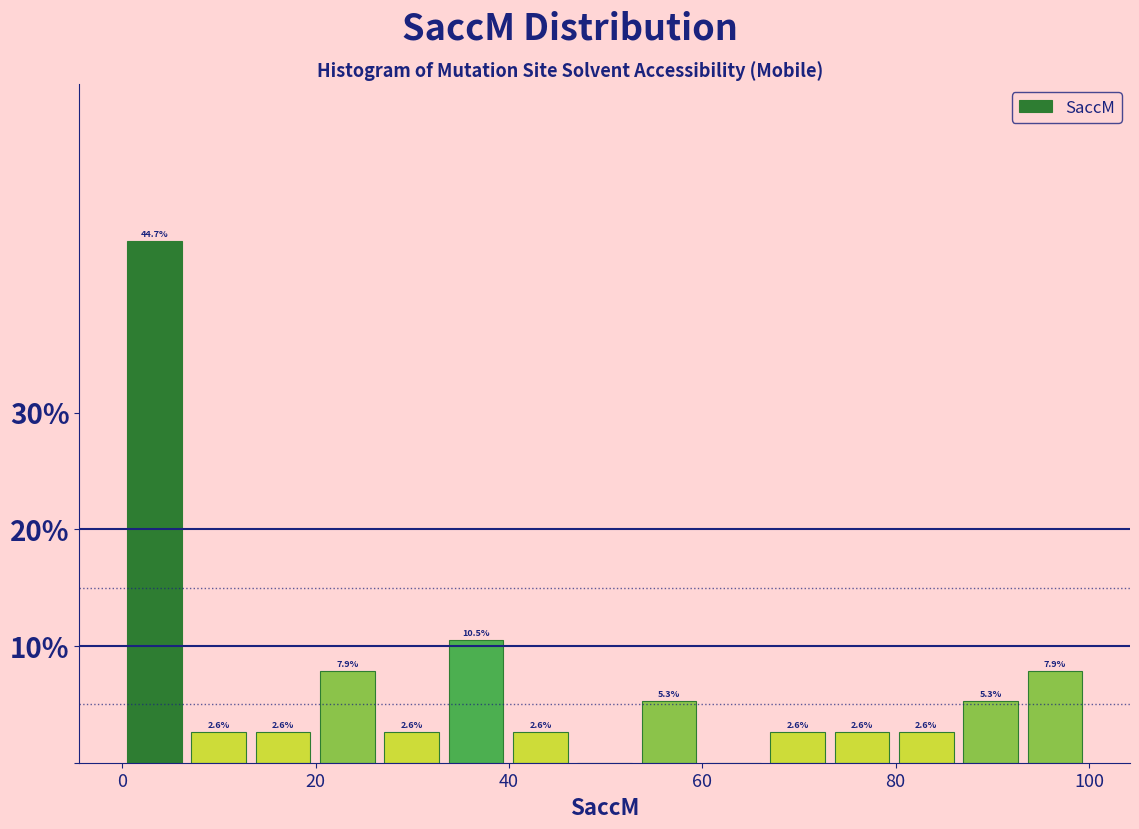

Read against the x-axis, roughly where is the centre of the tallest bar?

4